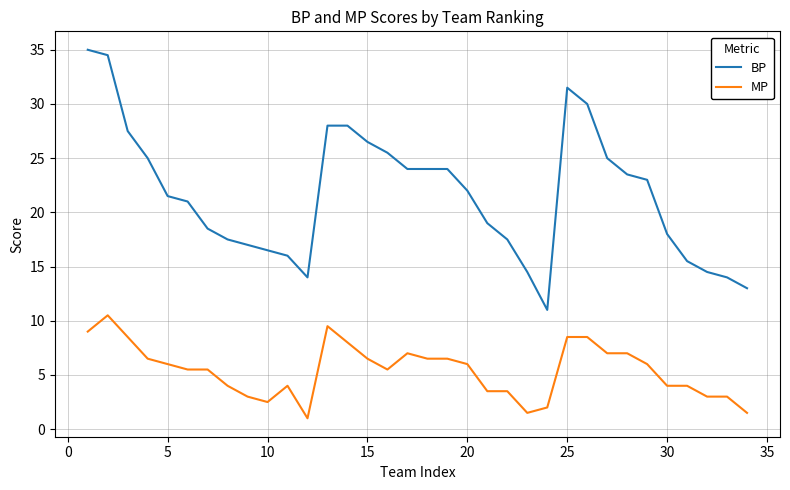

True or false: MP and BP intersect in this chart.

False